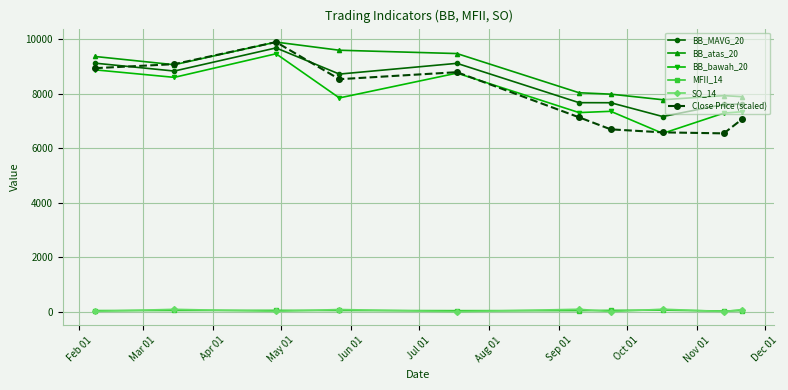

At how many categories does at least one series exceed 879?

10